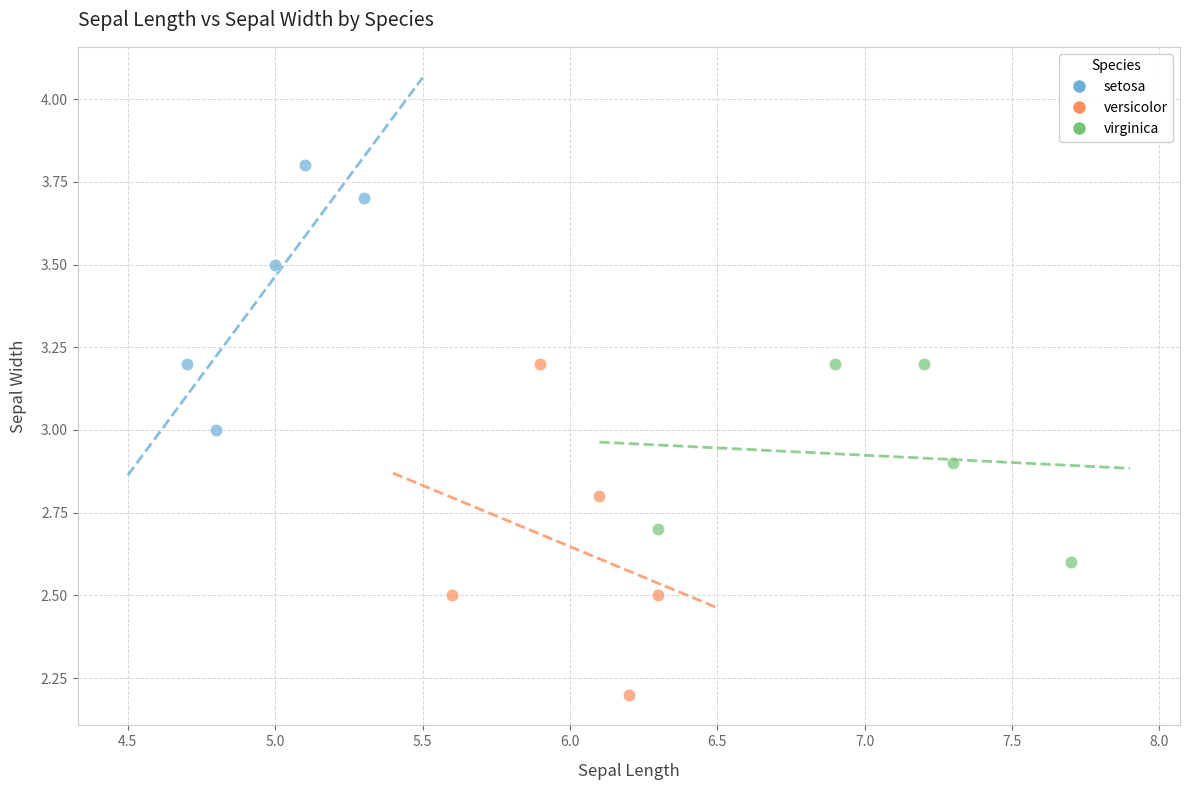

Which series has the largest Y range (max minus min)?

versicolor